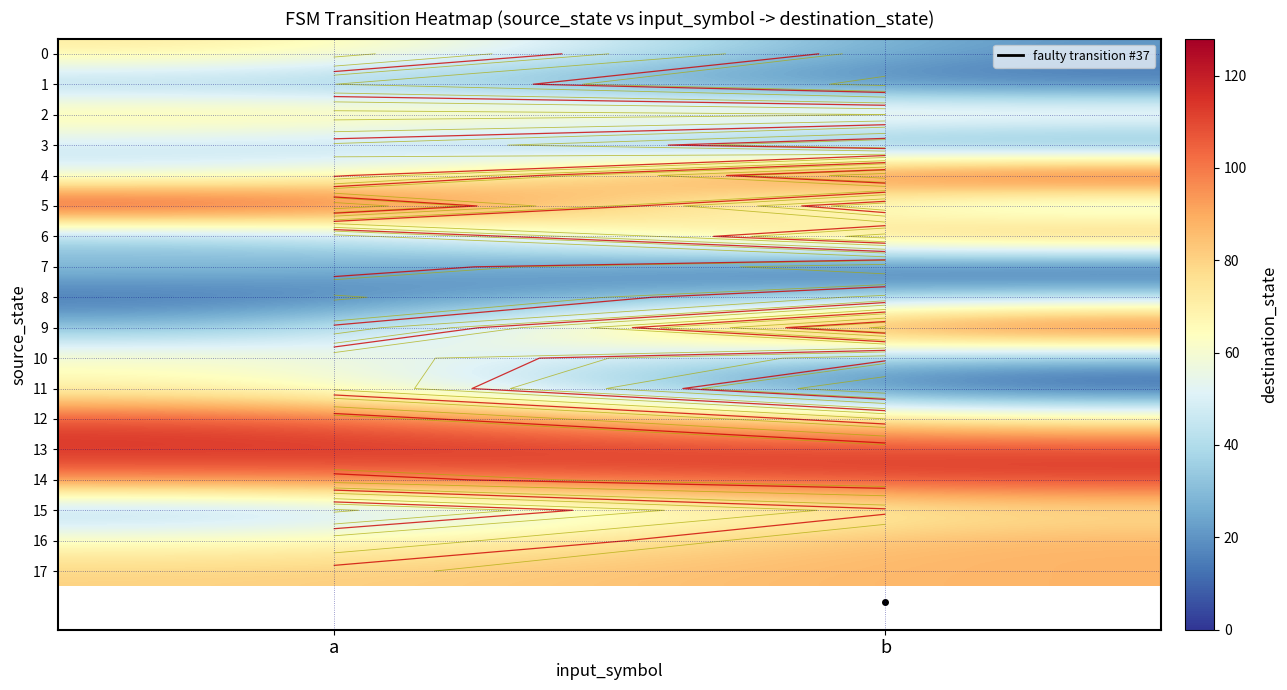

What is the difference between the maximum and minimum values in the 13 series?

5